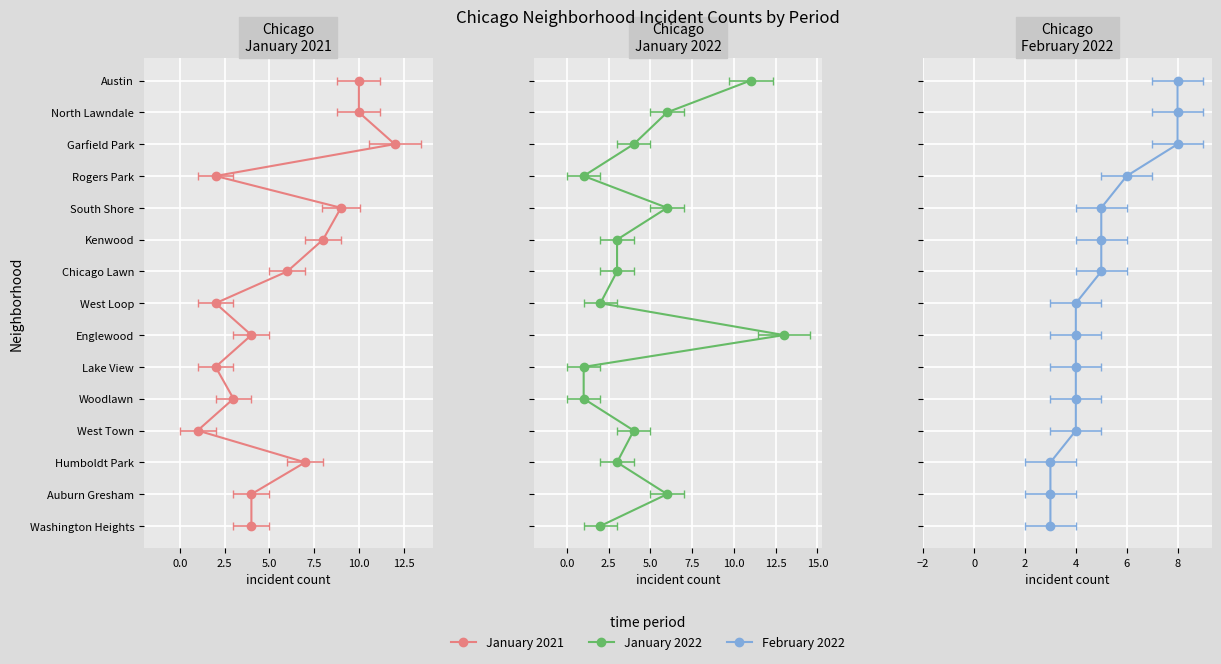

How many times do February 2022 and January 2022 cross each other?

6